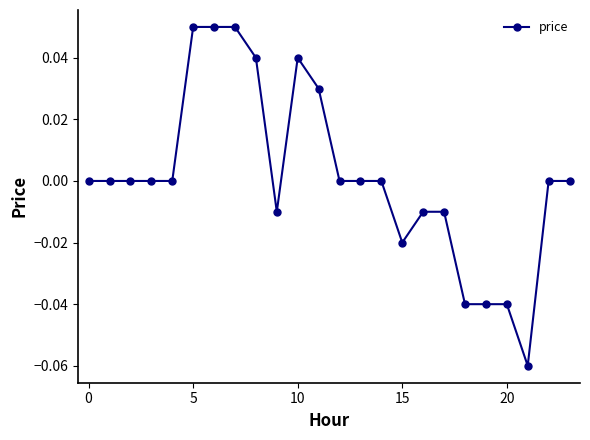

True or false: there are more than 0 points higher than both neighbors.

True